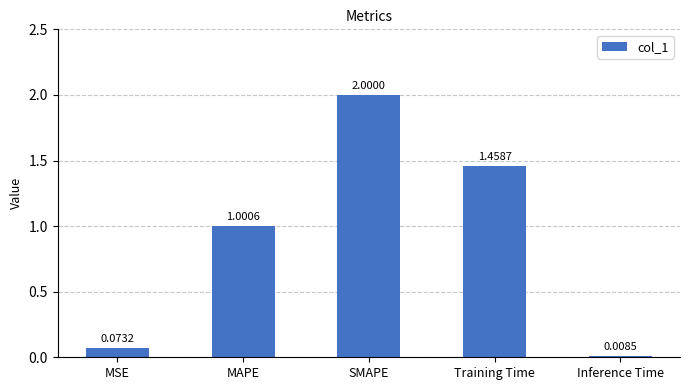

What is the sum of all values?

4.5